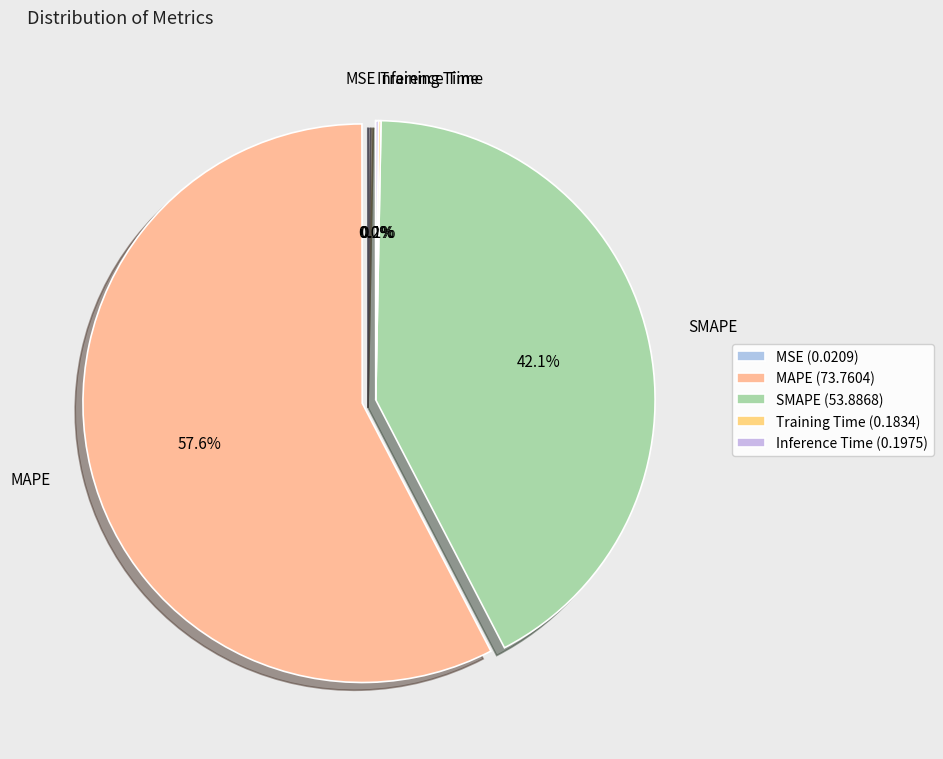

How much of the chart is everything except SMAPE?

57.9%